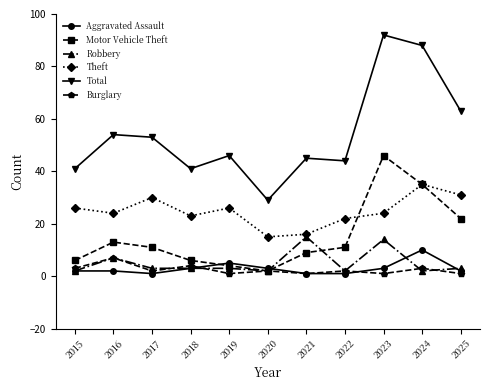

Which series has the largest range (max minus min)?

Total